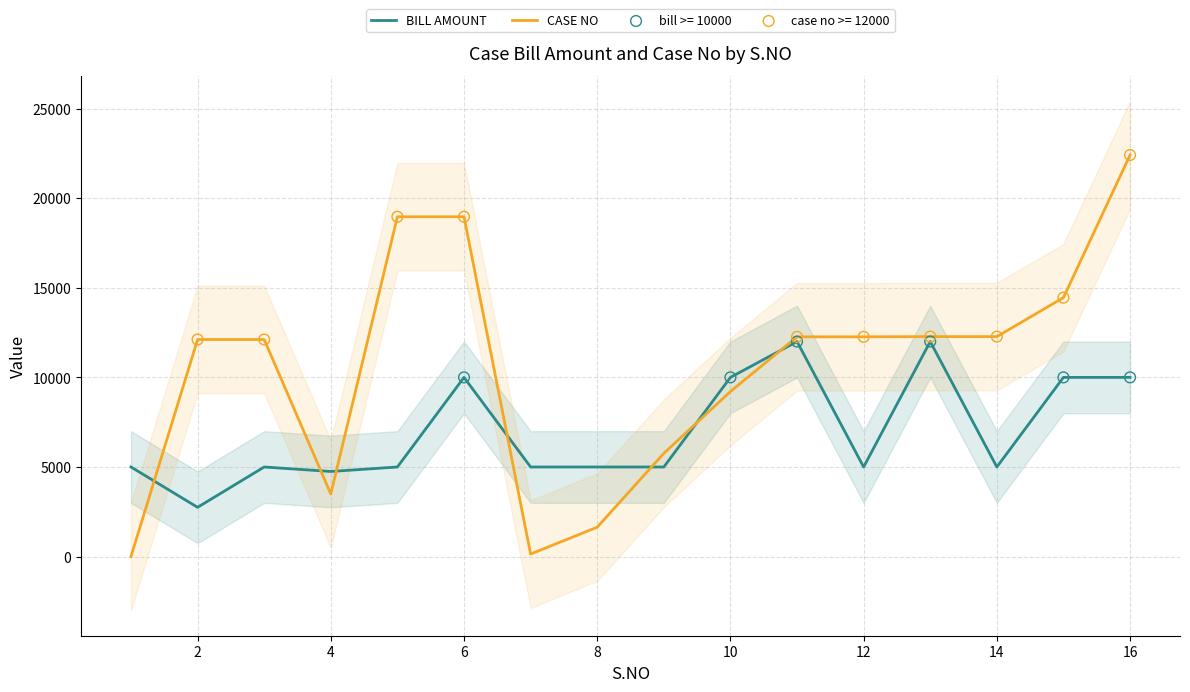

Which series has the largest total across all categories?

CASE NO